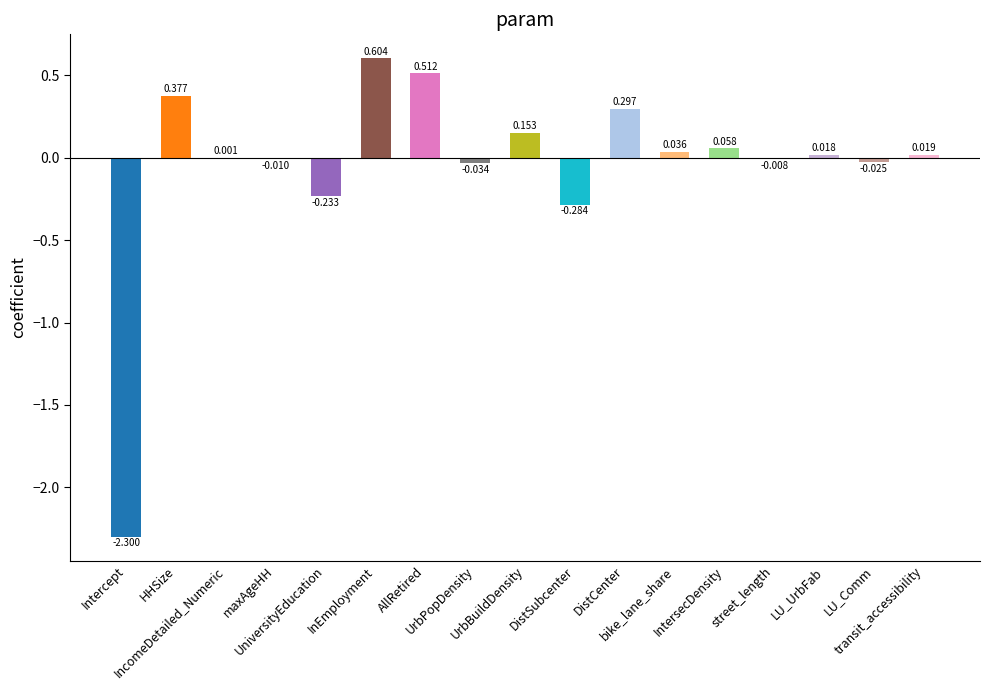

How many positive values are there?

10